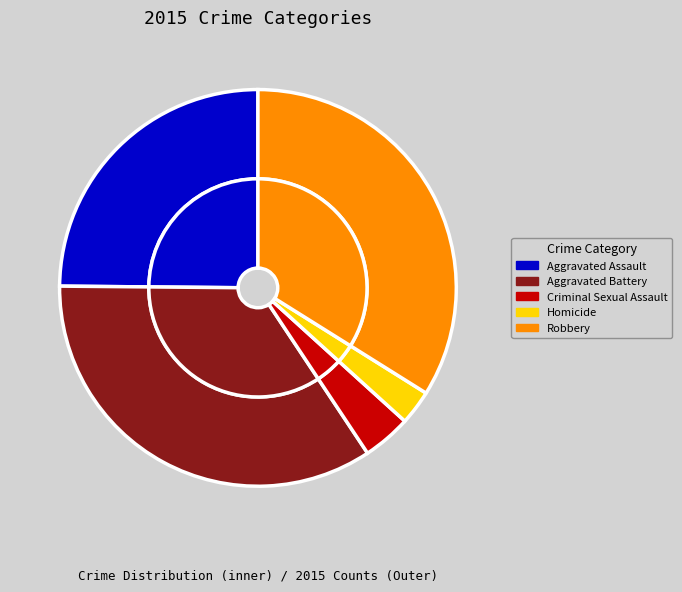

To the nearest percent, what portion does Aggravated Battery represent?

34%